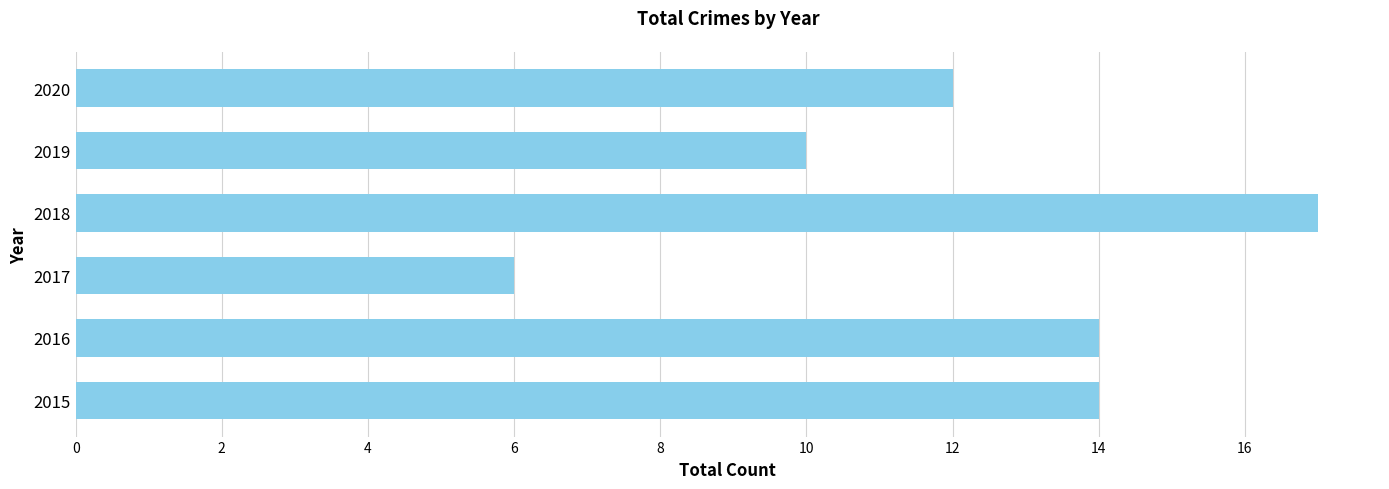

How many data points are less than 14?

3